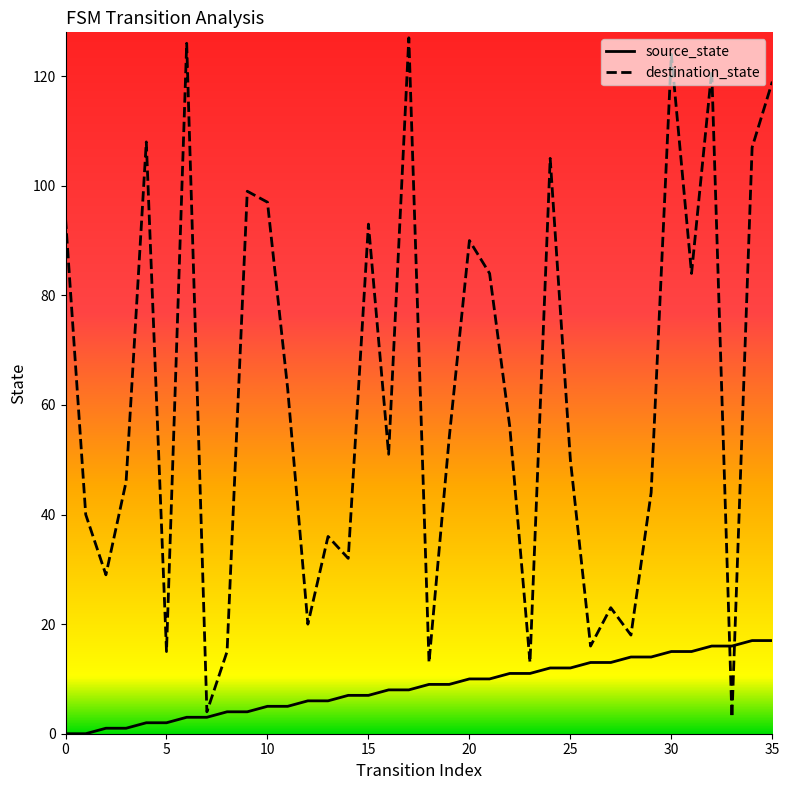

List the series in order of their peak value, lowest first.

source_state, destination_state